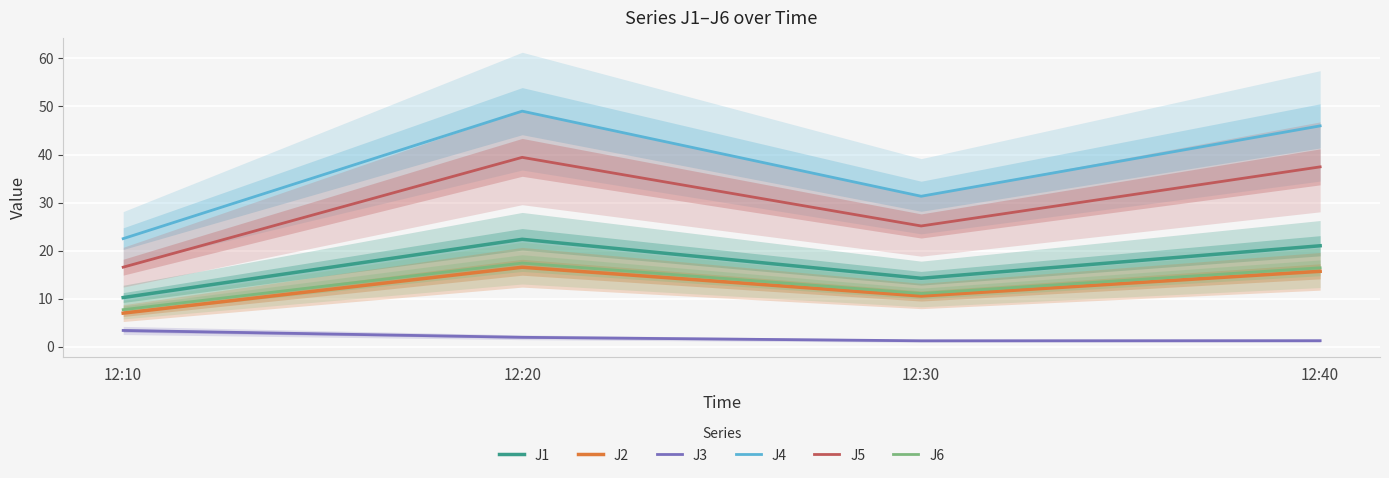

Where is J1 nearest to the value 16?

12:30